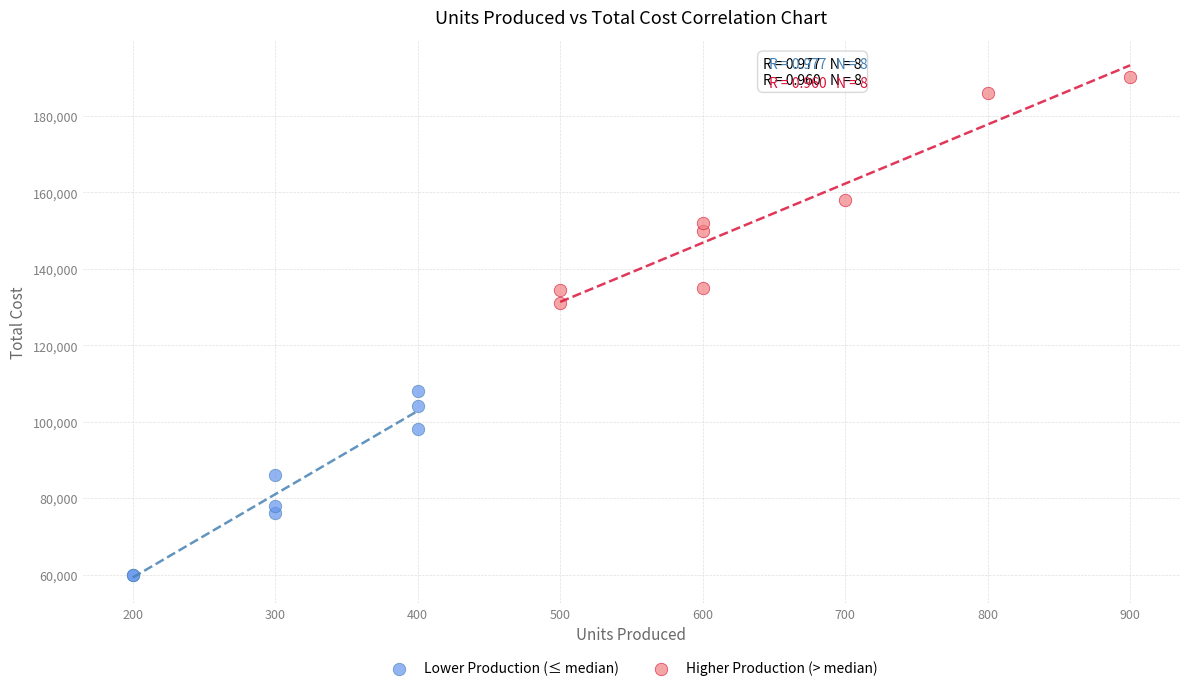

Which series has the largest Y range (max minus min)?

Higher Production (> median)